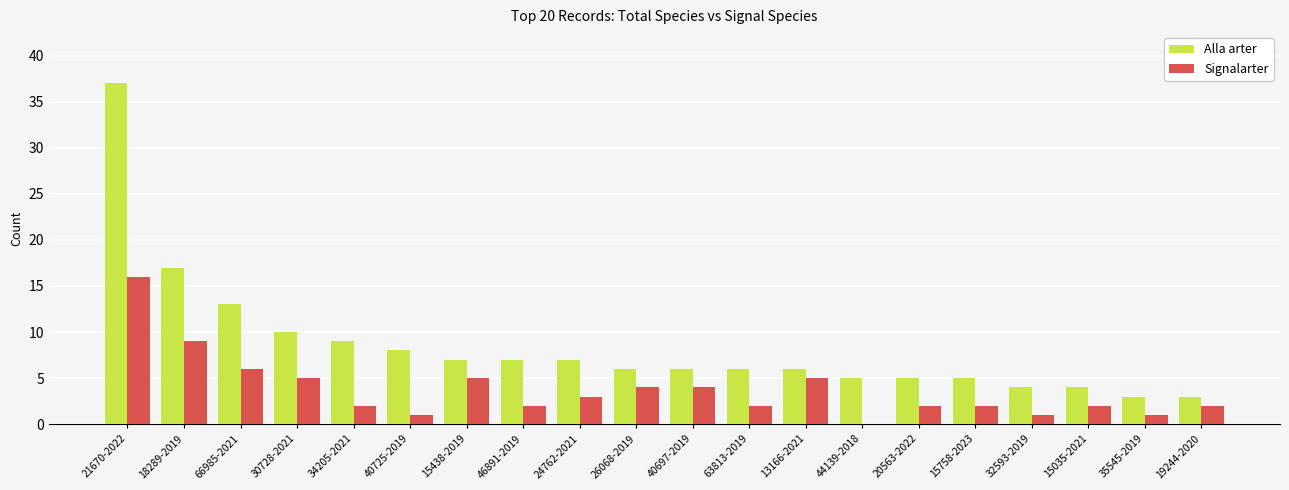

Is the value of Signalarter at 35545-2019 greater than the value of Alla arter at 15758-2023?

No